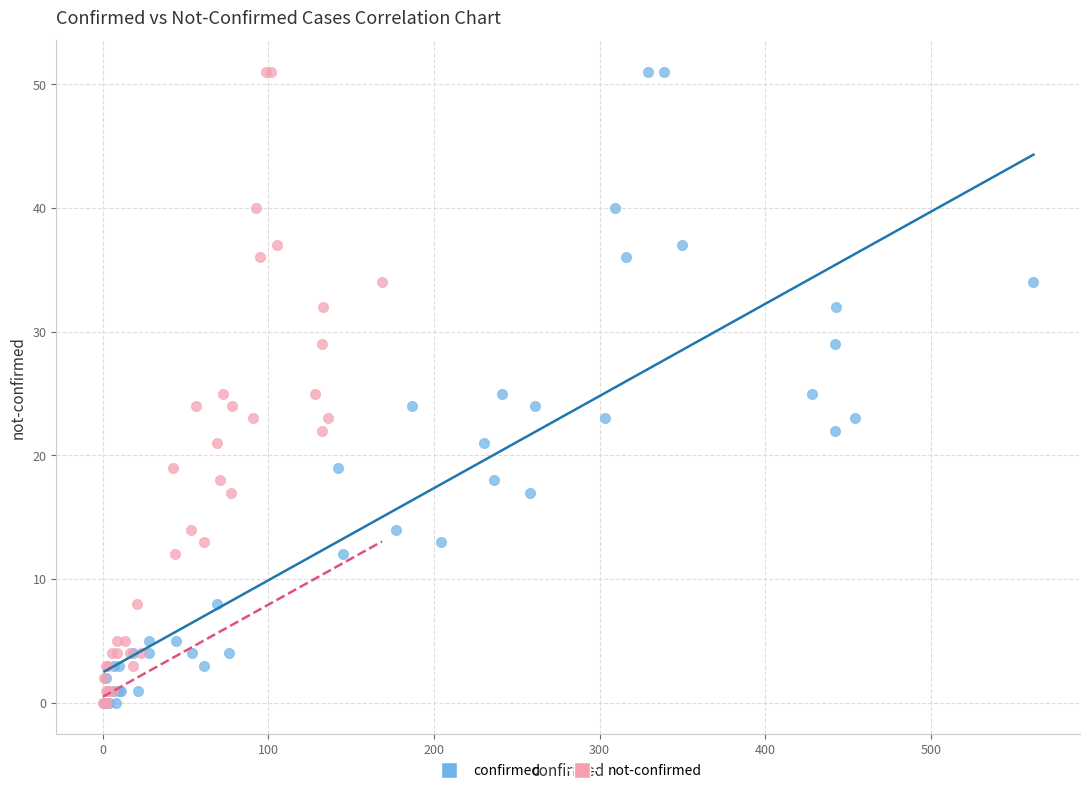

What are all the series names shown in the legend?

confirmed, not-confirmed